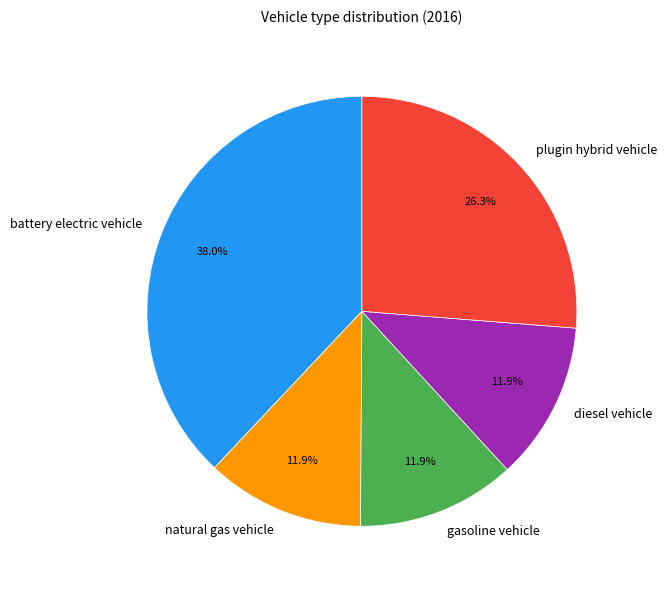

What is the total percentage of gasoline vehicle and battery electric vehicle?

49.9%